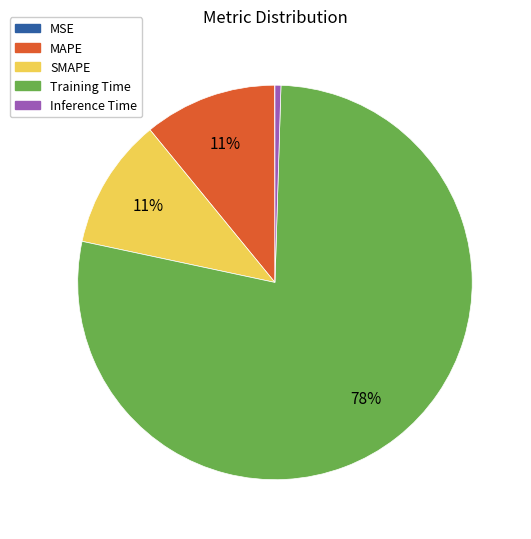

Which category has the biggest portion of the pie?

Training Time